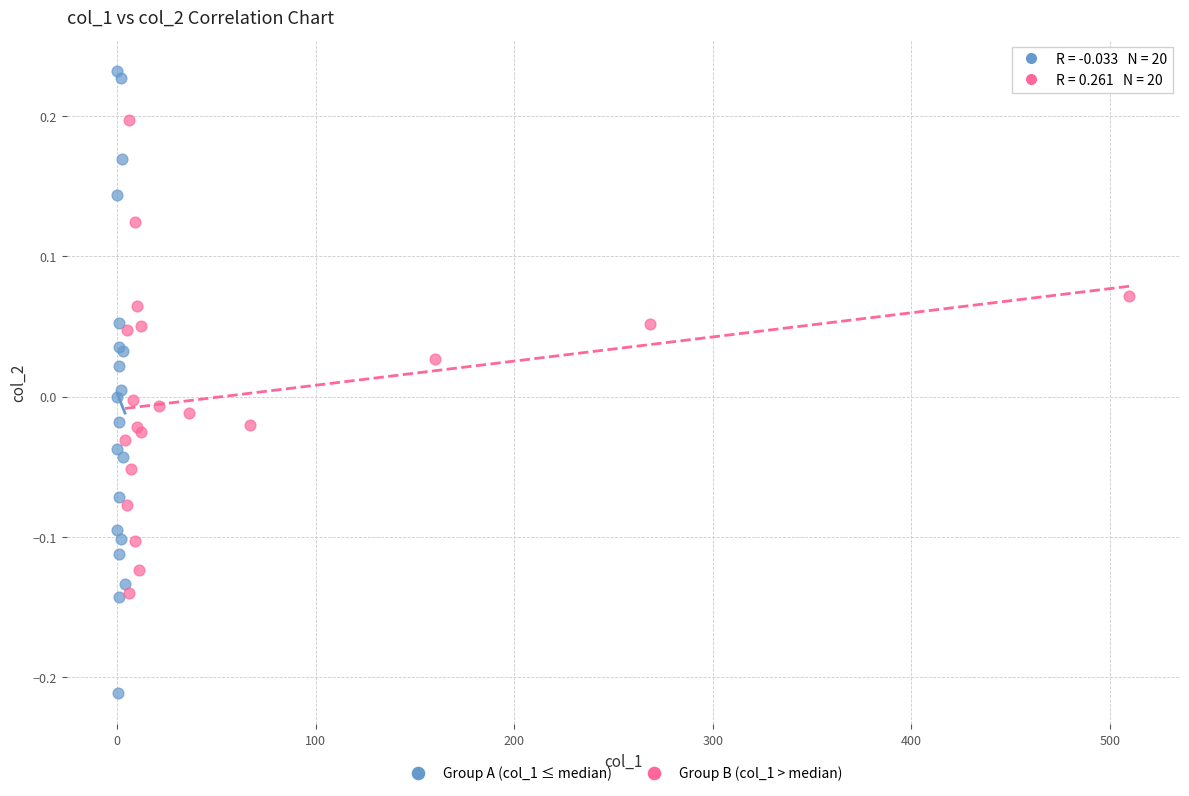

Which series has the widest spread of Y values?

Group A (col_1 ≤ median)